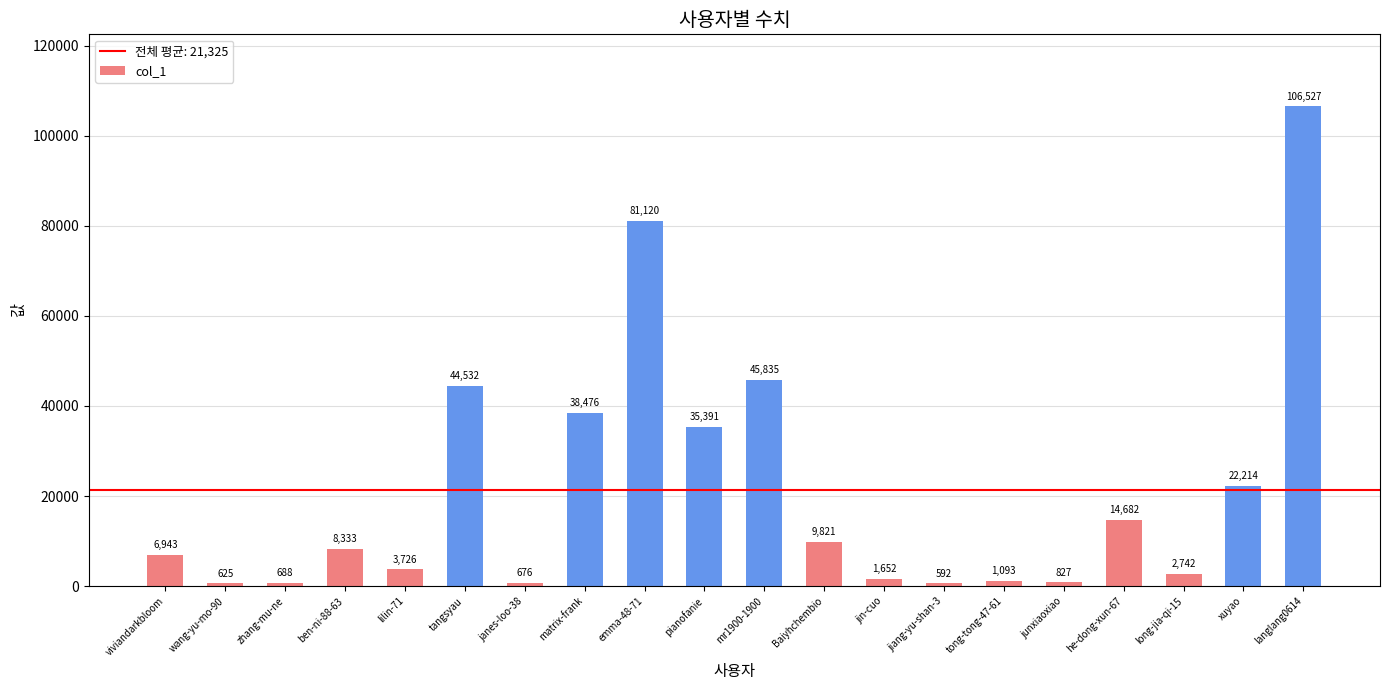

What is the label of the 15th bar from the right?

tangsyau